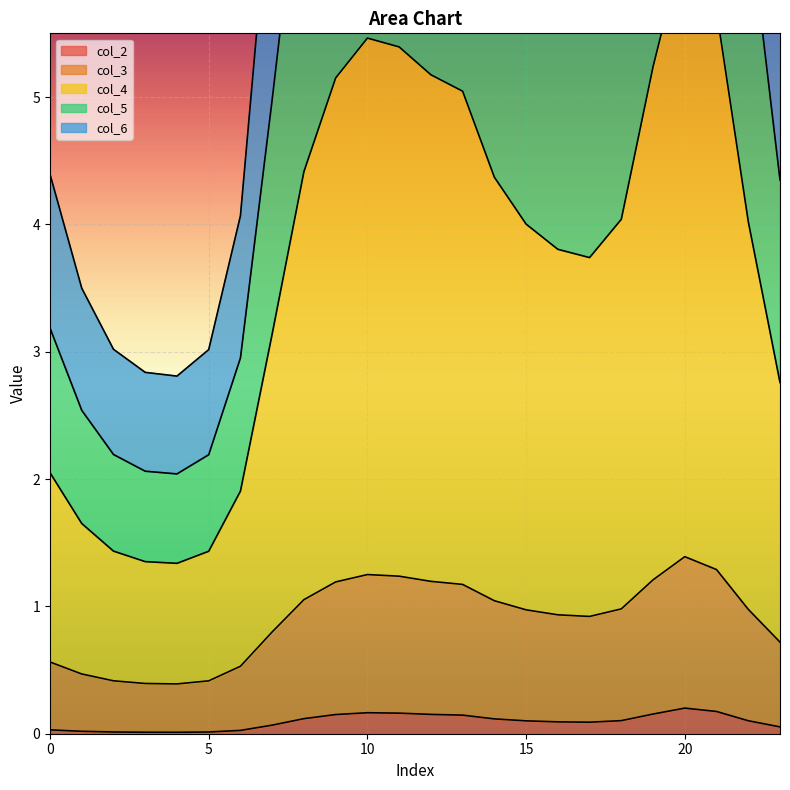

True or false: col_2 has a value of 0.0 at 6.

False